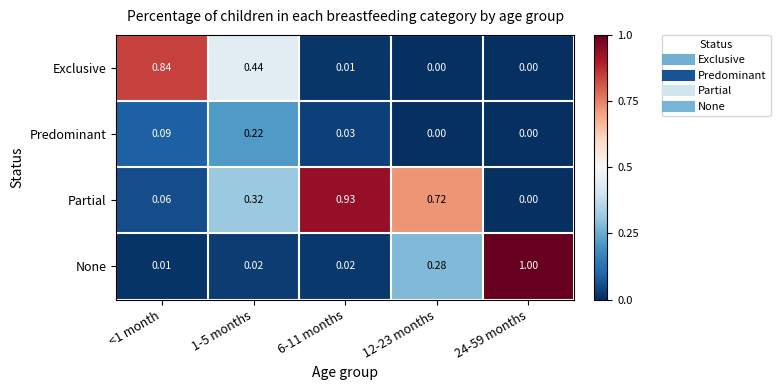

At <1 month, list the series in order from largest to smallest.

Exclusive, Predominant, Partial, None